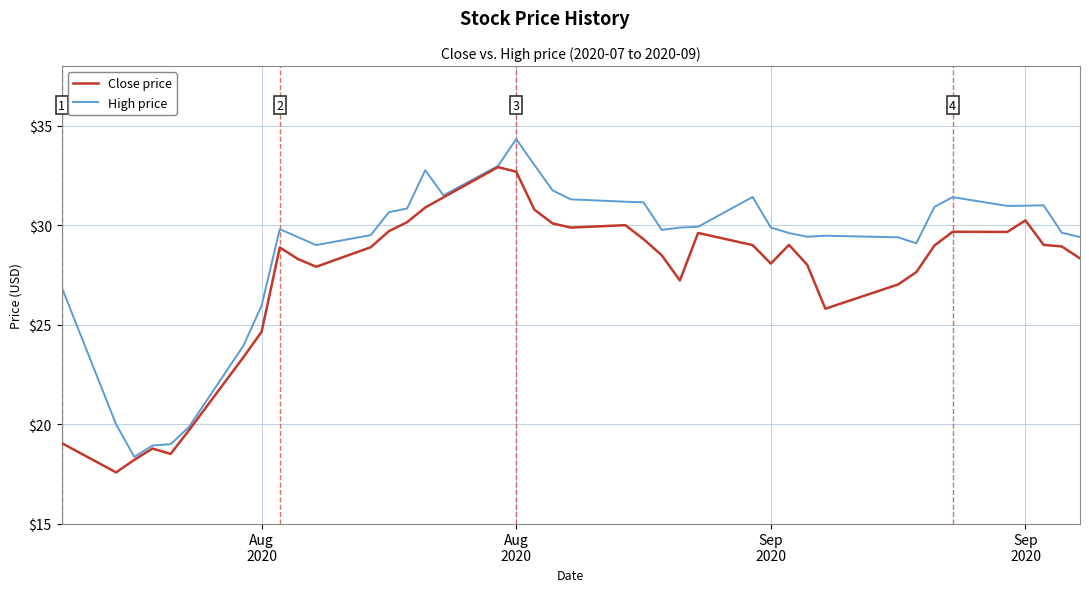

List the series in order of their overall mean, highest first.

High price, Close price